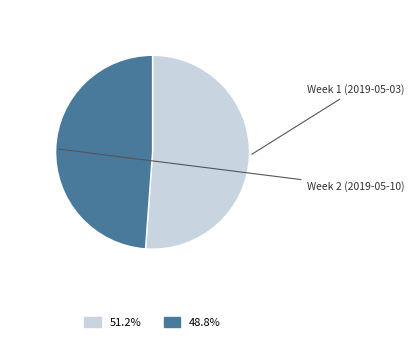

Is there a majority slice in this chart?

Yes